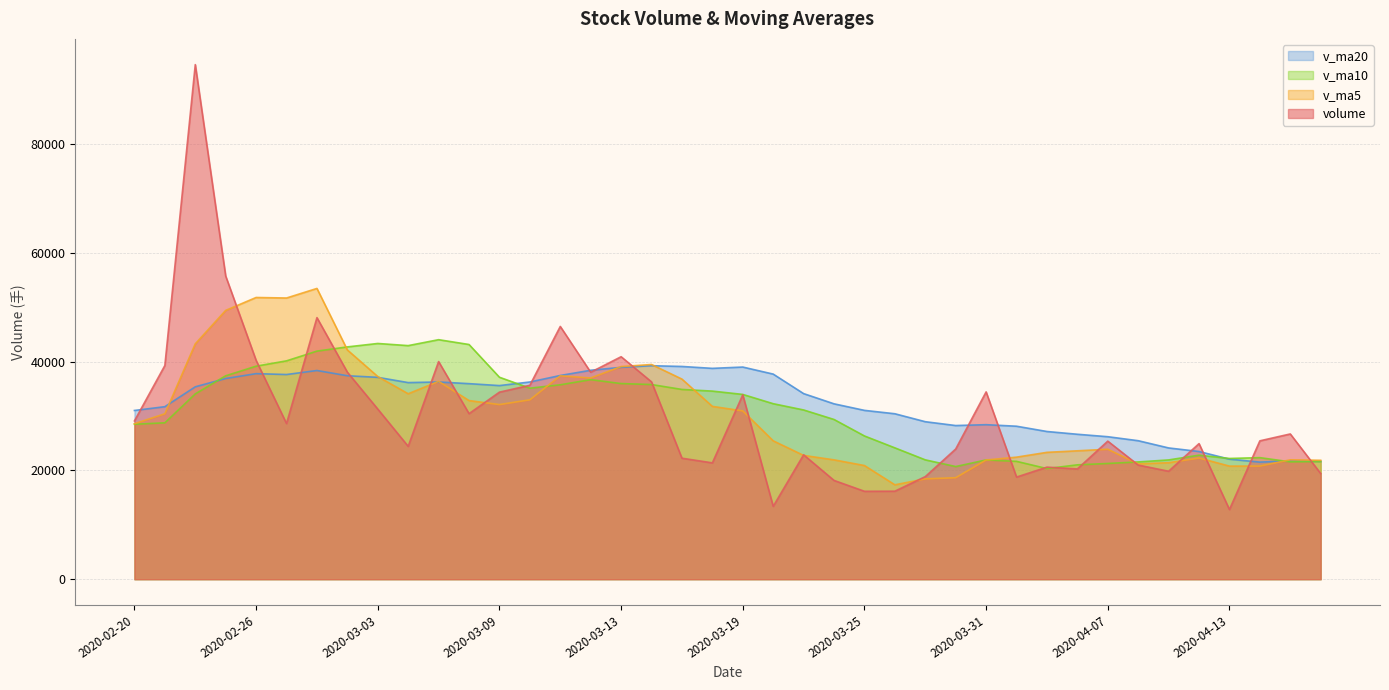

How many data points does each series have?

40